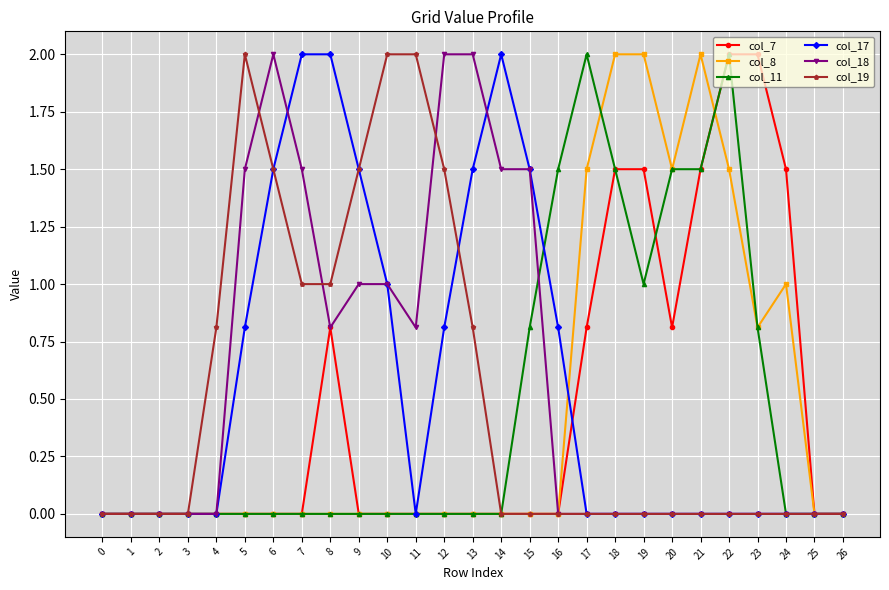

What is the spread (max minus min) of values at 6?

2.0